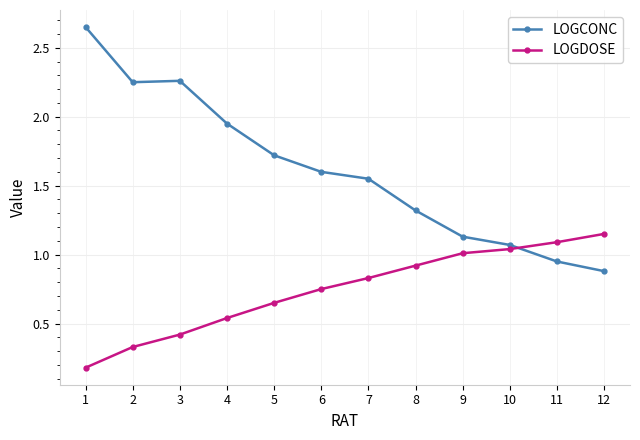

After their last crossing, which series has the higher values: LOGCONC or LOGDOSE?

LOGDOSE